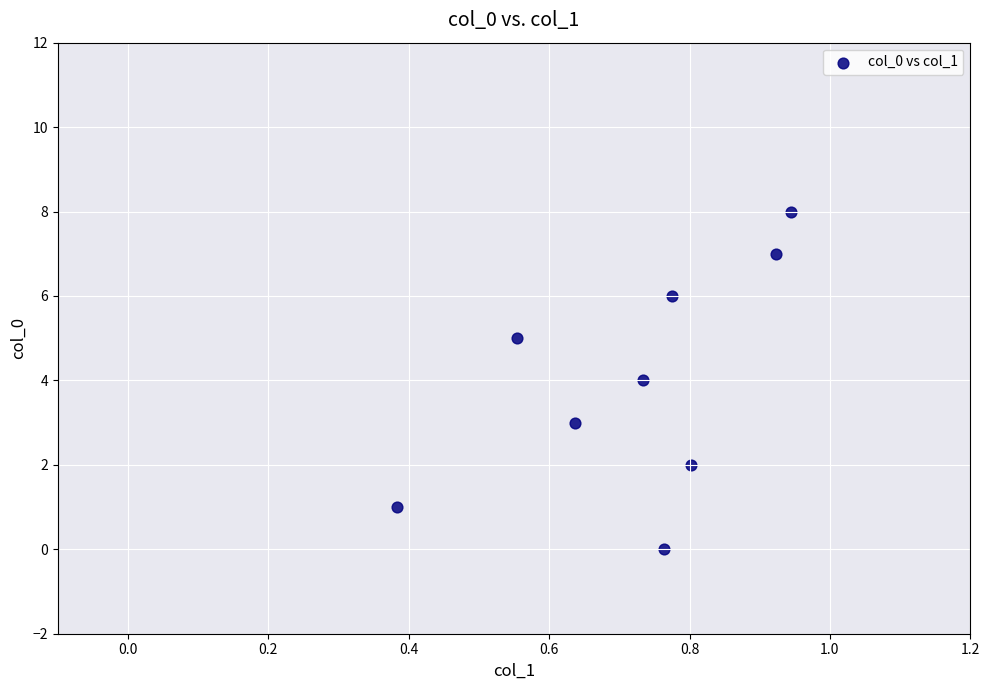

What is the range of Y values (max minus min)?

8